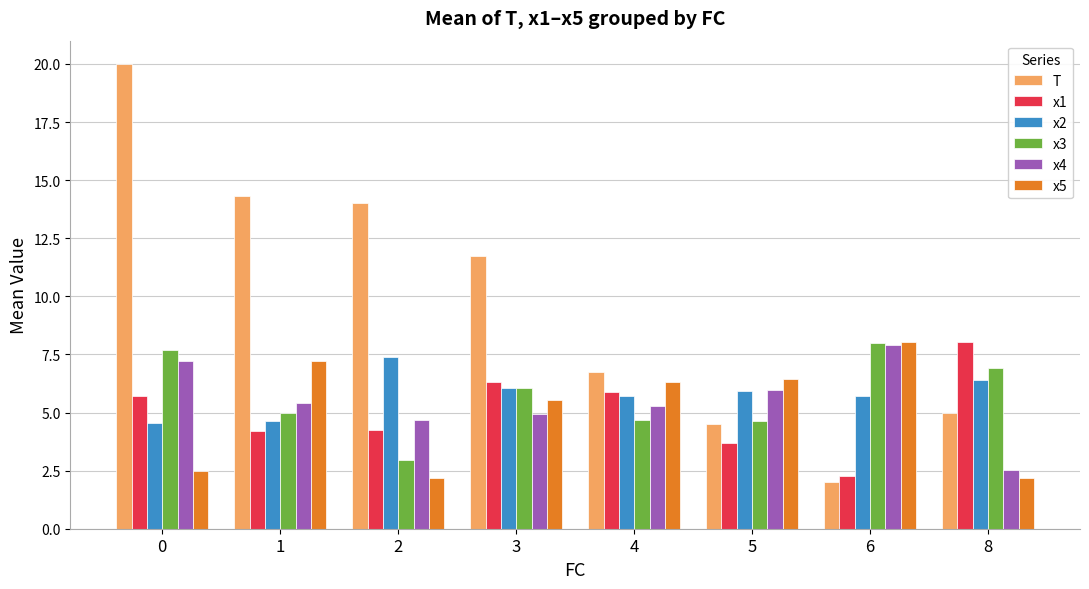

What is the minimum value shown in the chart?

2.0